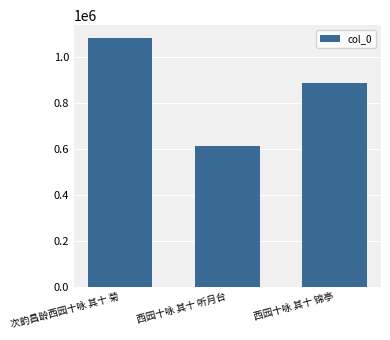

True or false: the data shows 611376 at 西园十咏 其十 听月台.

True